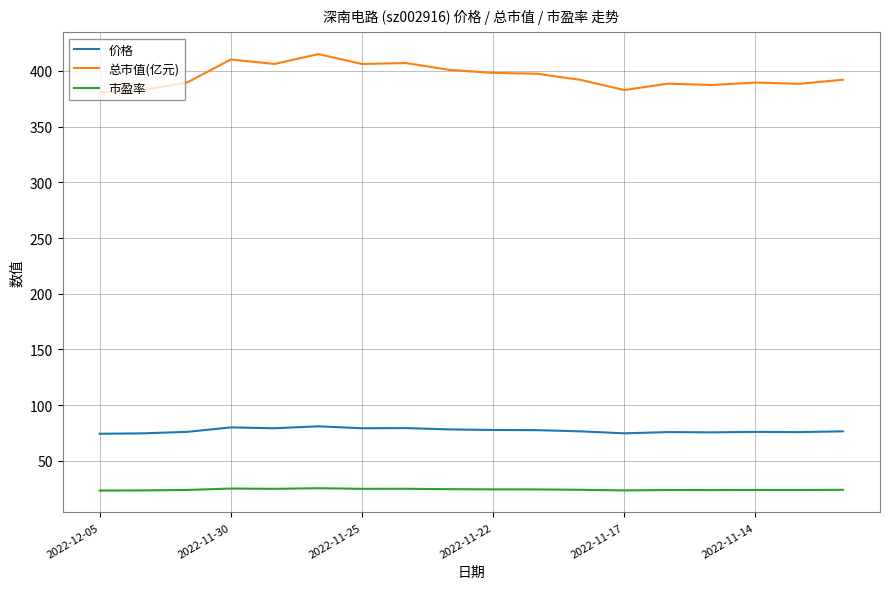

What is the difference between the maximum and second lowest values in the 市盈率 series?

2.0